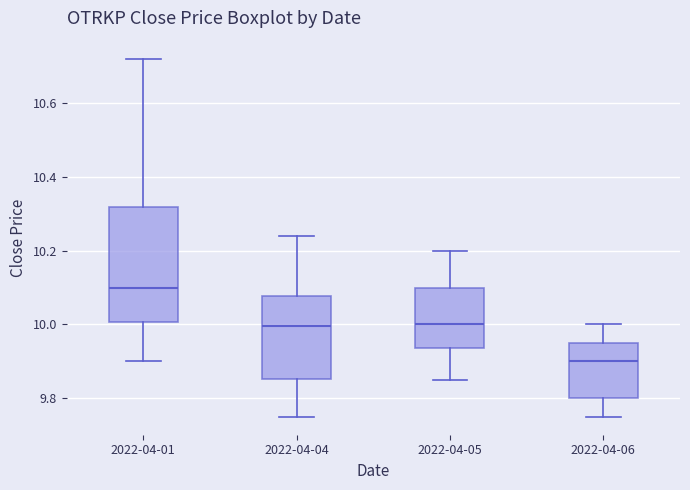

Reading left to right, read every box against the y-axis: the position of its median line, the range the box covers, and the ends of its whiskers. The values are not printed on the chart, so give them approximately, as read against the axis.

2022-04-01: median 10.10, box 10.00 to 10.32, whiskers 9.90 to 10.72
2022-04-04: median 10.00, box 9.86 to 10.08, whiskers 9.76 to 10.24
2022-04-05: median 10.00, box 9.94 to 10.10, whiskers 9.86 to 10.20
2022-04-06: median 9.90, box 9.80 to 9.96, whiskers 9.76 to 10.00